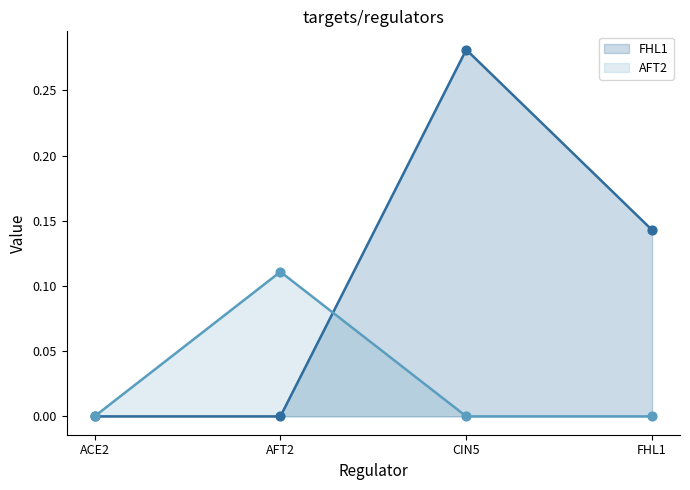

What are all the series names shown in the legend?

FHL1, AFT2